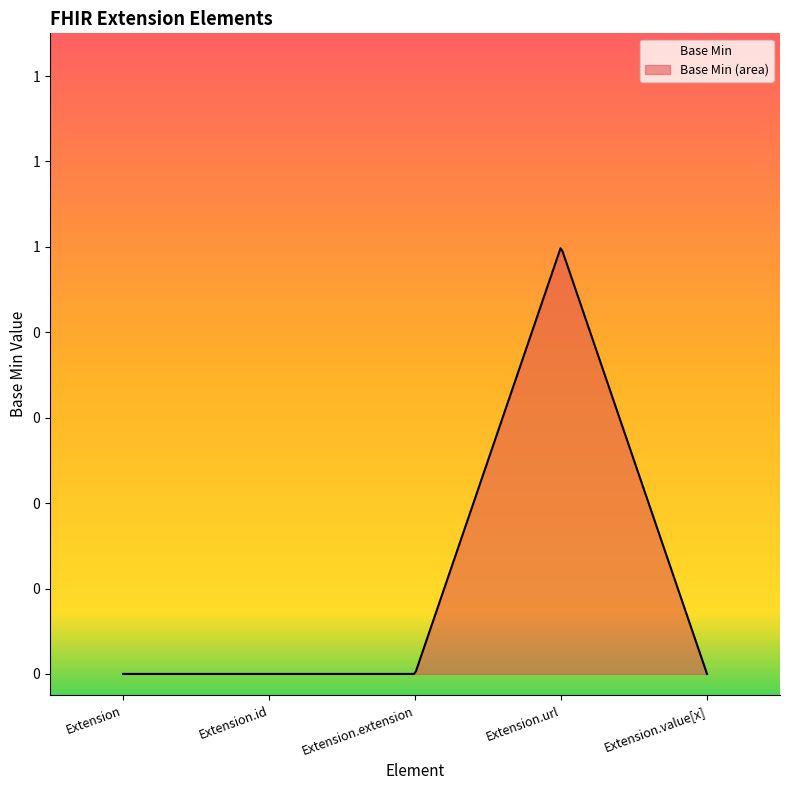

True or false: the data has more than 1 interior local peaks.

False